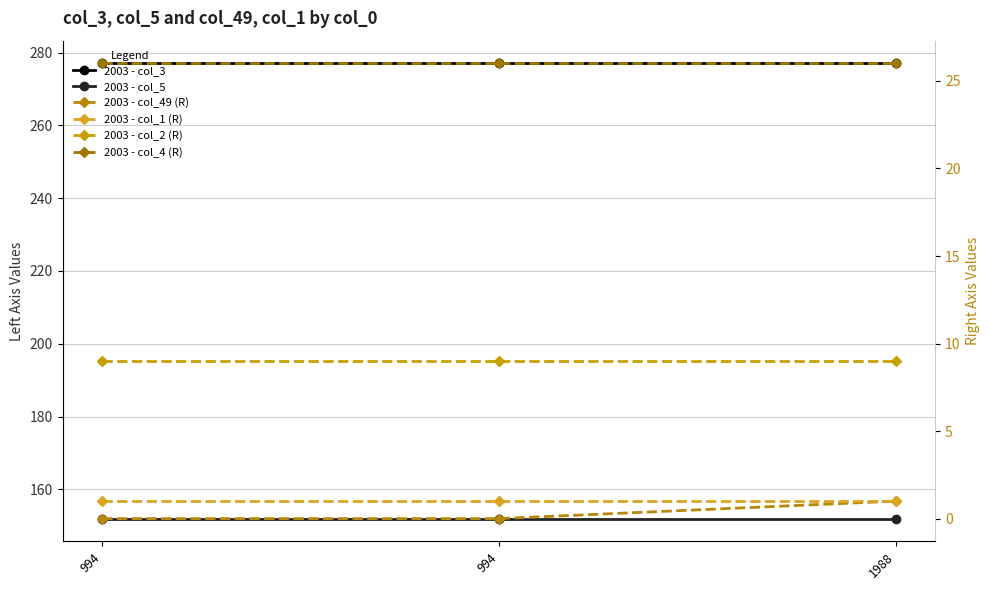

What is the maximum value shown in the chart?

277